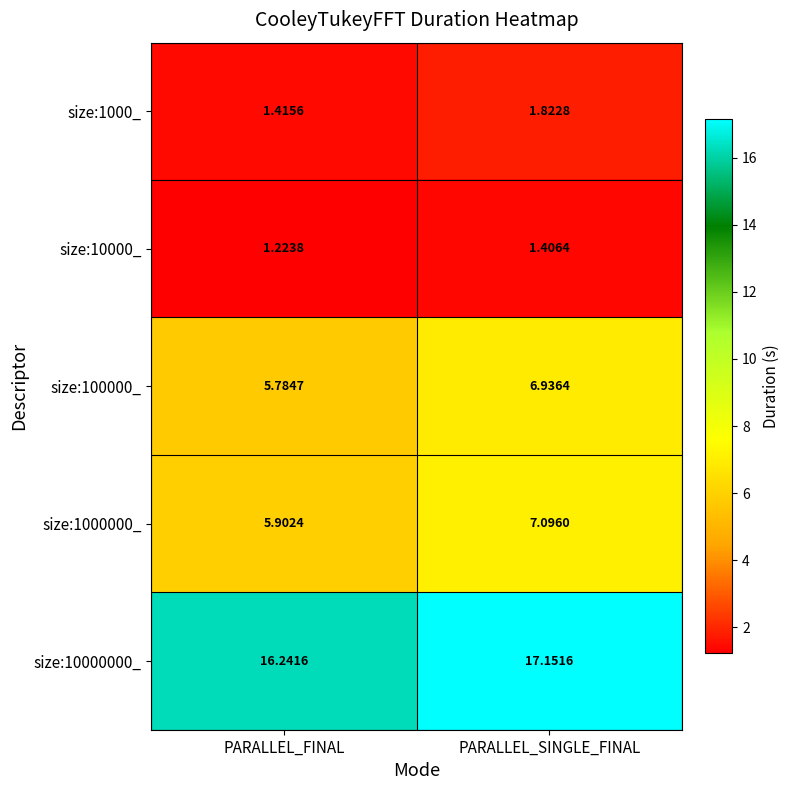

Which category has the lowest value across all series?

PARALLEL_FINAL